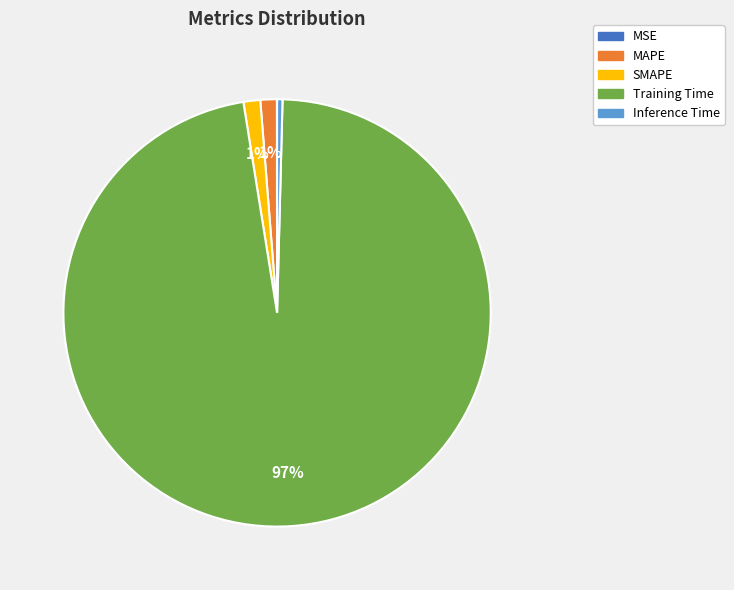

Does any single category account for the majority?

Yes